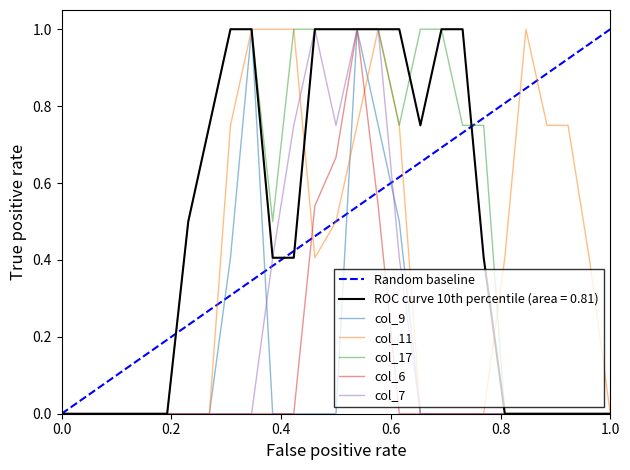

What is the highest value of the col_11 series?

1.0